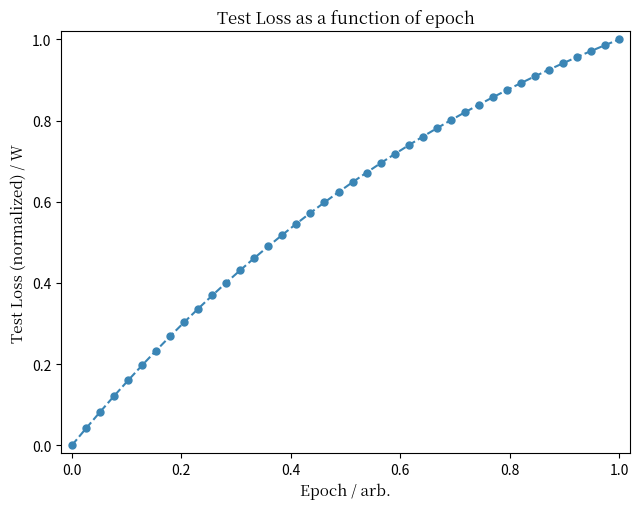

What is the sum of all values?

23.5